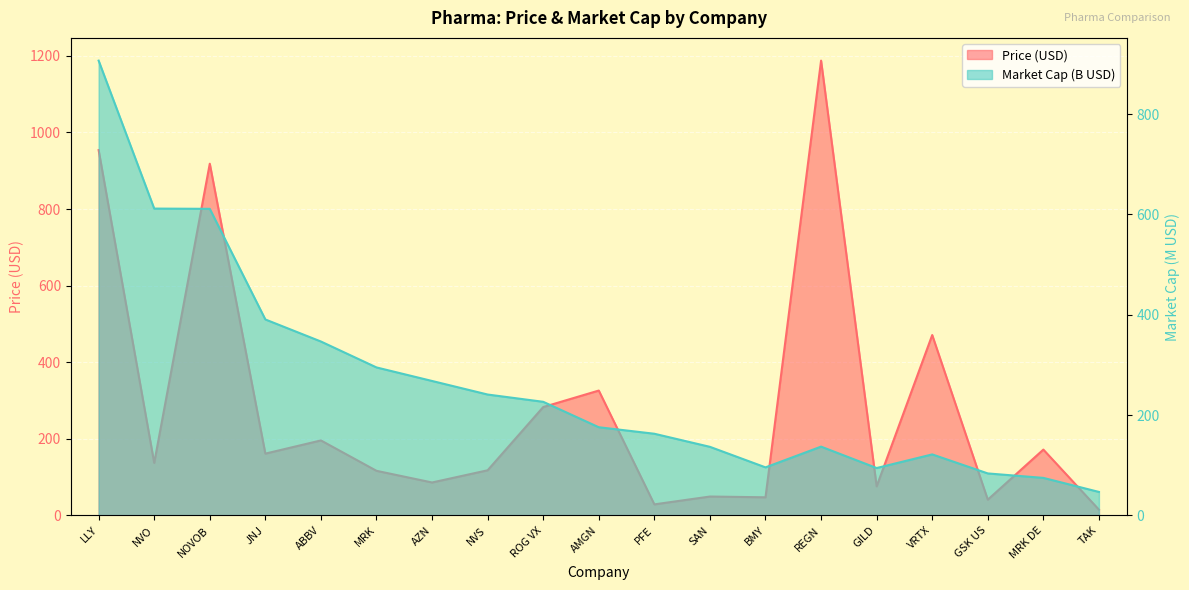

At which category is the sum across all series the highest?

LLY